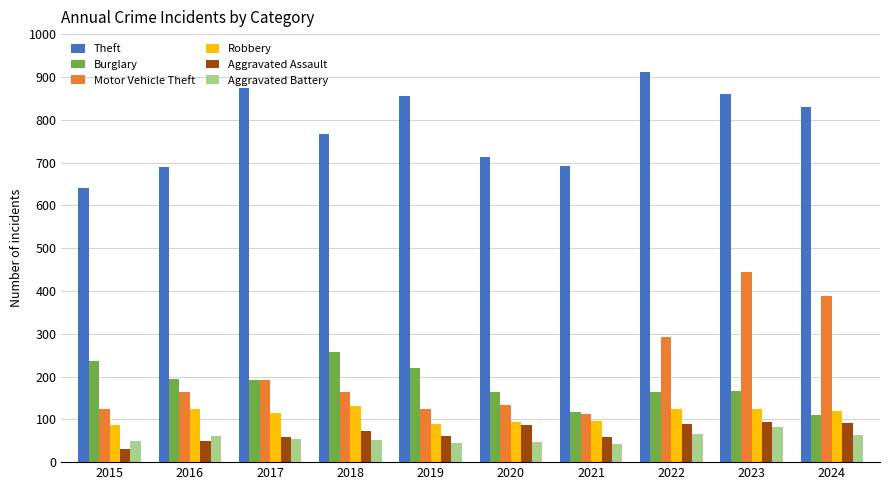

Is it true that Motor Vehicle Theft equals 444 at 2023?

True